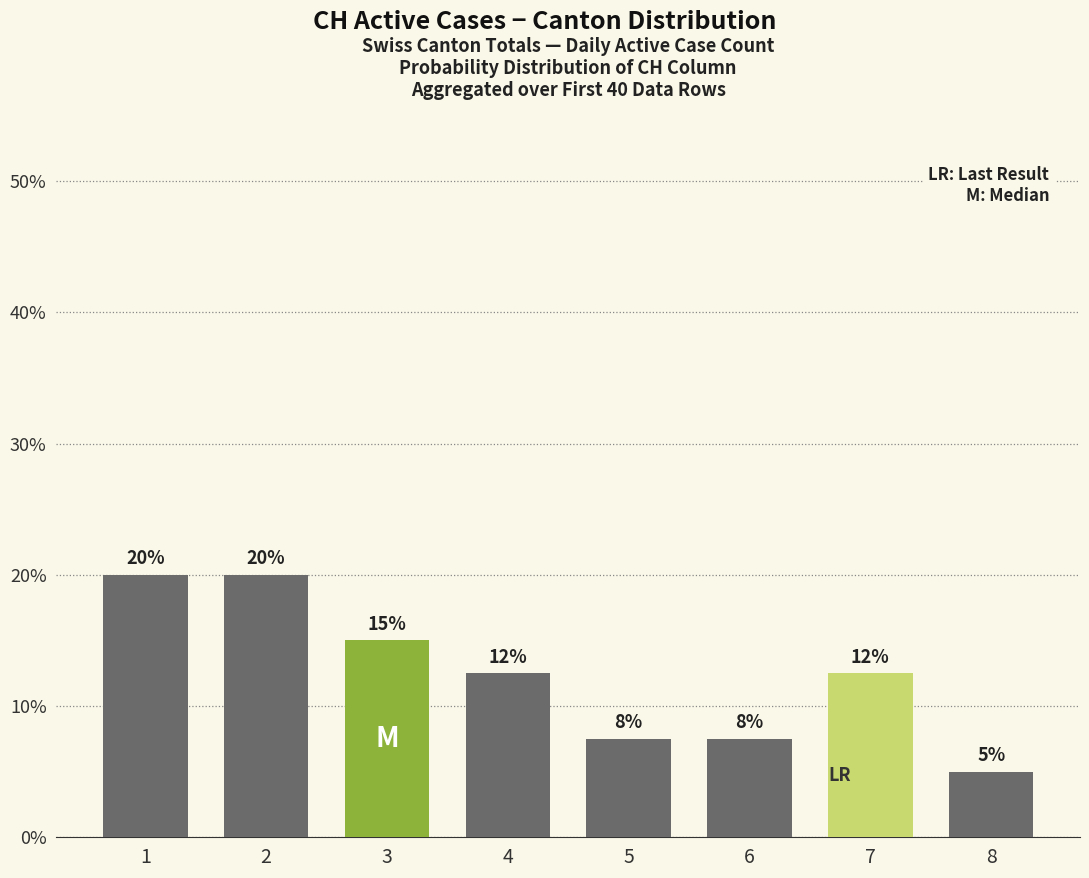

Approximately how many times larger is the value at 4 compared to 6?

1.7